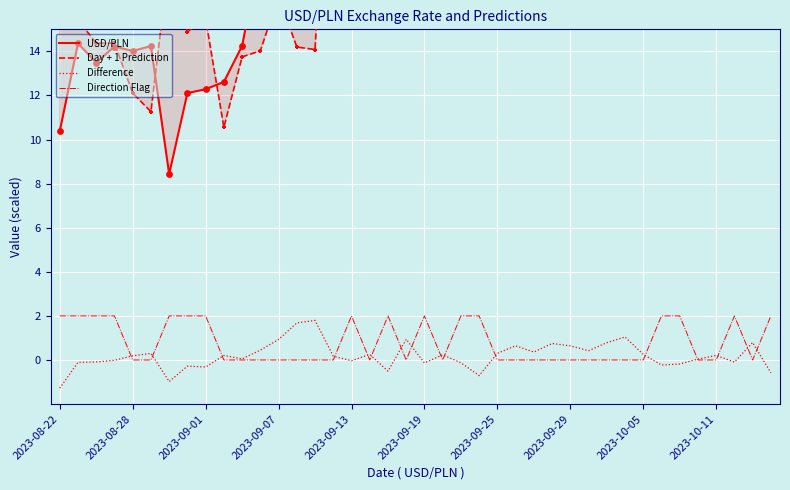

What are all the series names shown in the legend?

USD/PLN, Day + 1 Prediction, Difference, Direction Flag